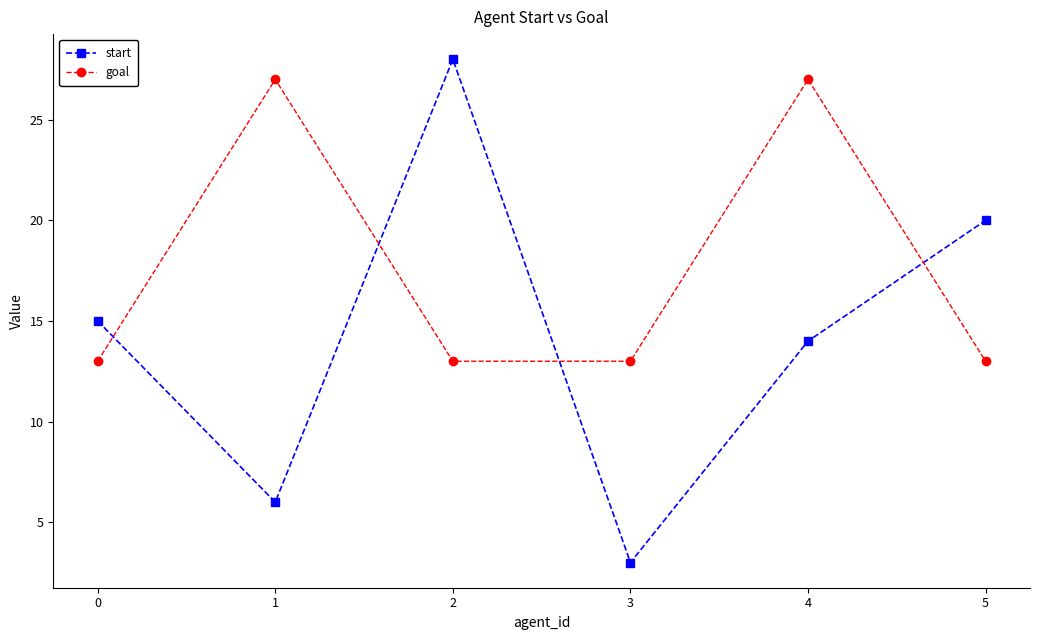

What is the smallest value displayed?

3